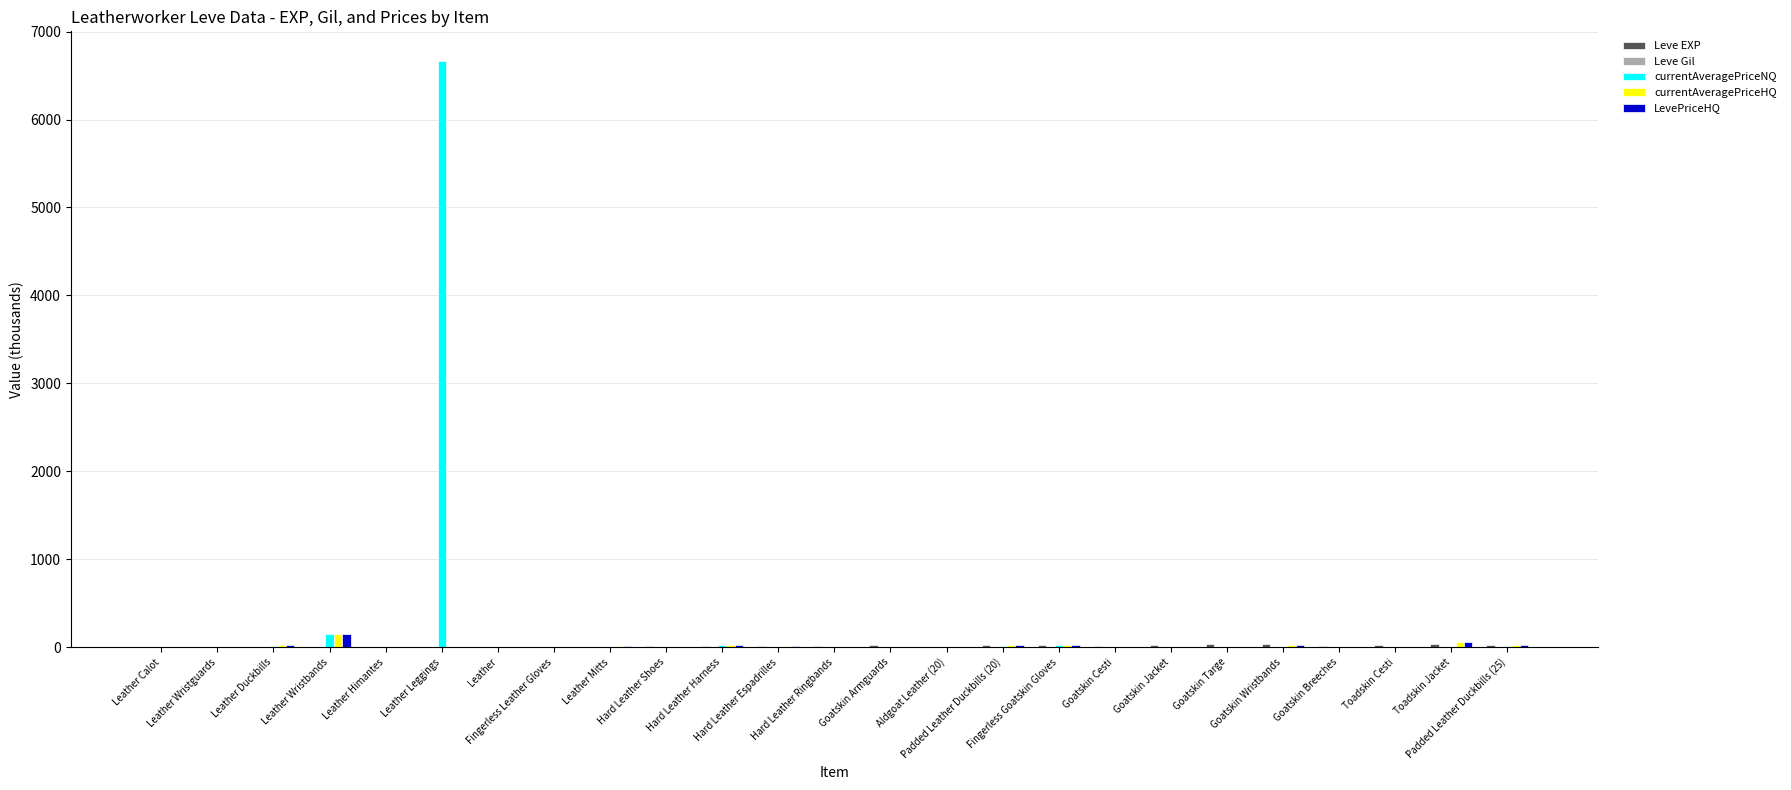

What is the maximum value shown in the chart?

6669.4